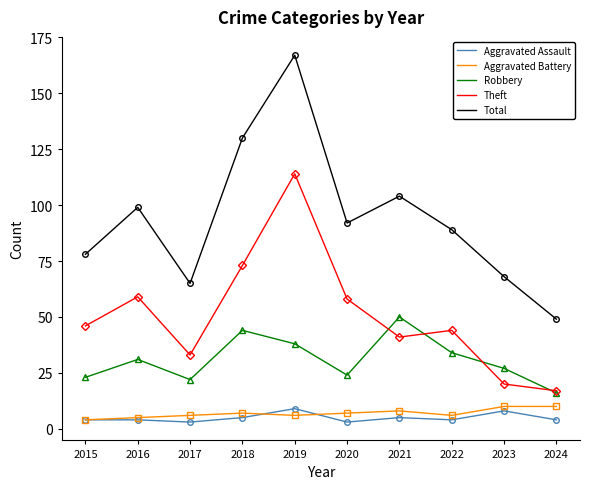

The value of Robbery at 2017 is 22. True or false?

True